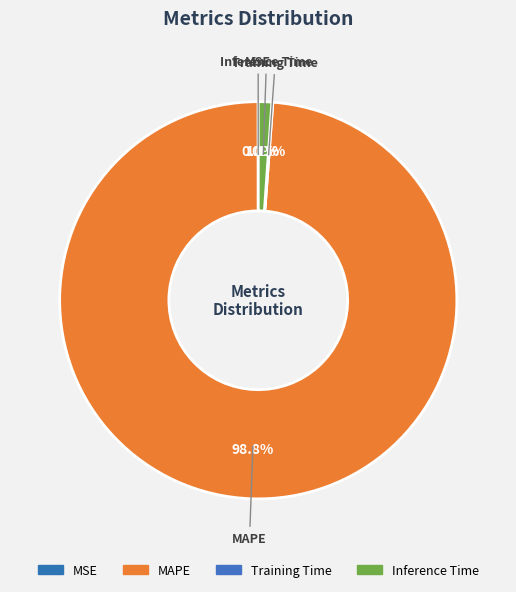

To the nearest percent, what is the combined percentage of Training Time and MAPE?

99%